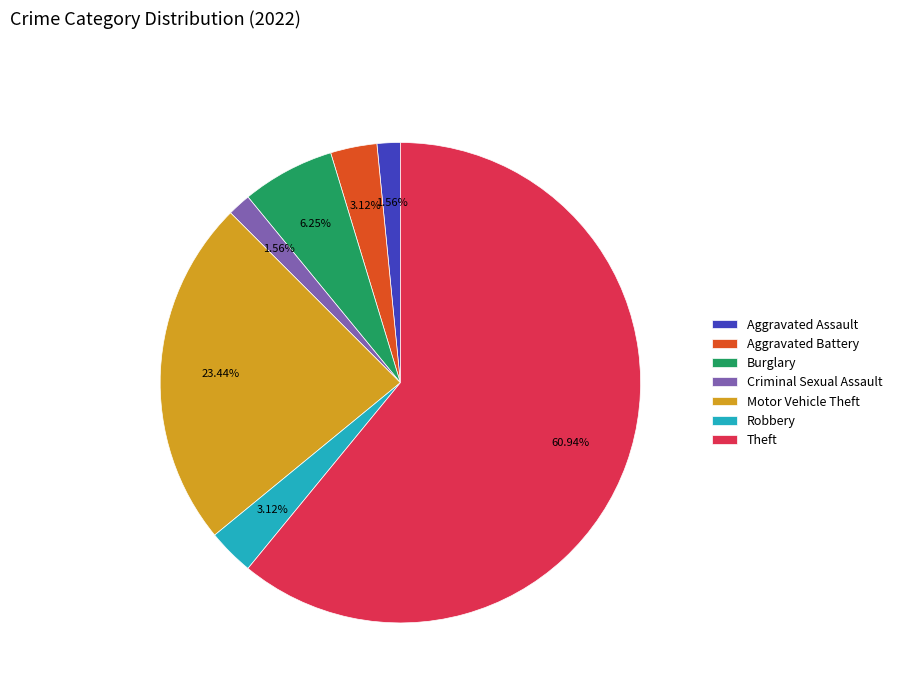

Which slice is the largest?

Theft